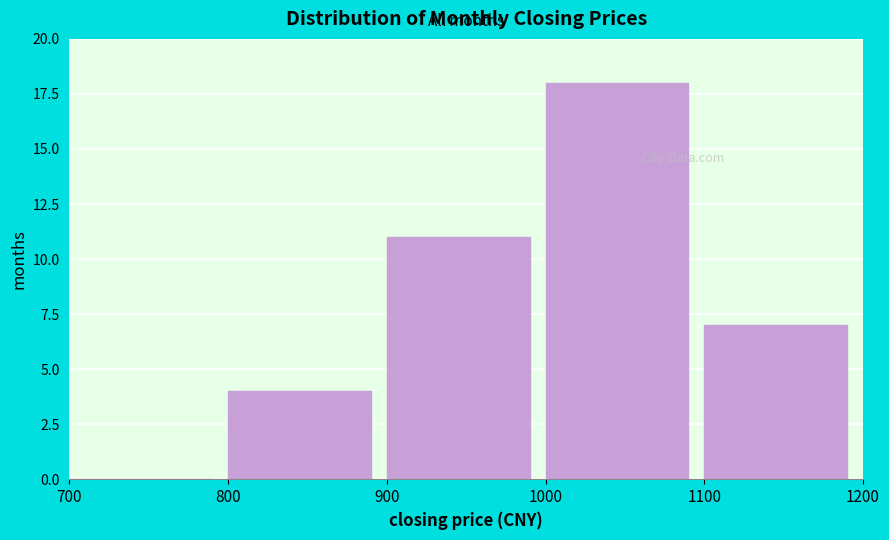

Reading left to right, transcribe this chart: for each bar, give the range it covers on the x-axis and its height. The values are not printed on the chart, so give them approximately, as read against the axis.

700 to 800: 0
800 to 900: 4
900 to 1000: 11
1000 to 1100: 18
1100 to 1200: 7